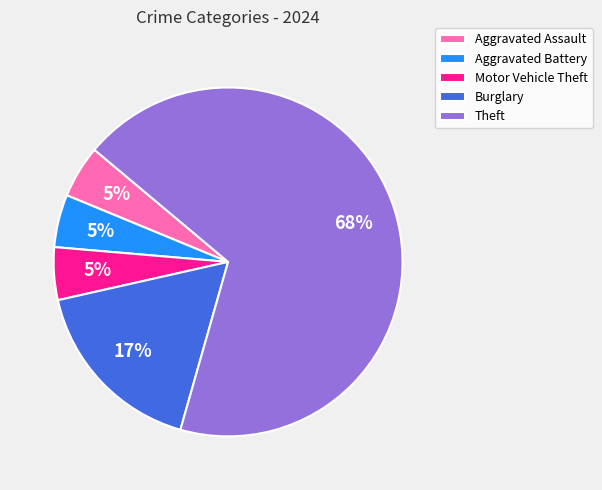

Which has a higher value, Aggravated Assault or Burglary?

Burglary